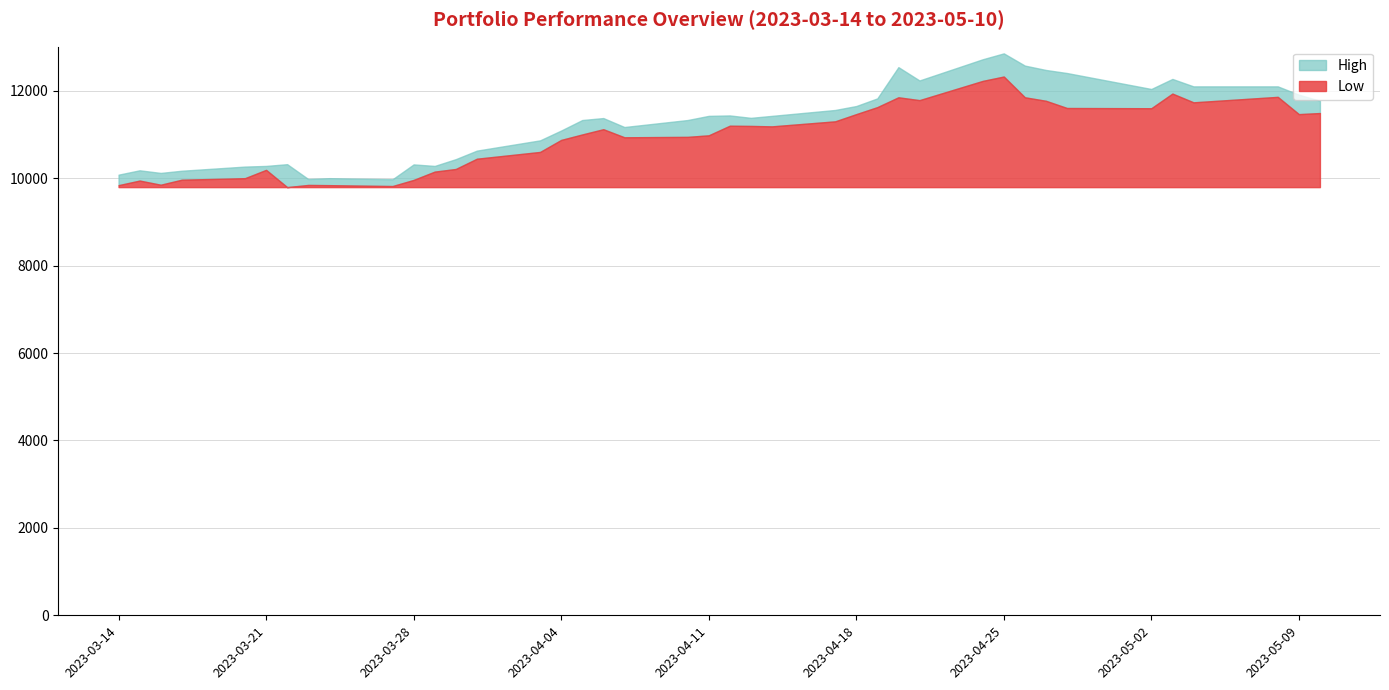

How many interior local peaks does the Low series have?

9